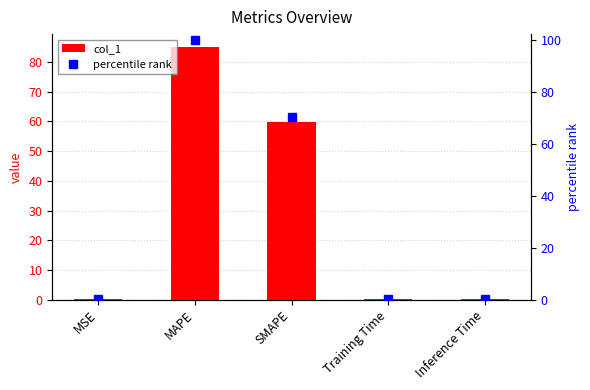

The value of col_1 at MSE is 0.1. True or false?

True